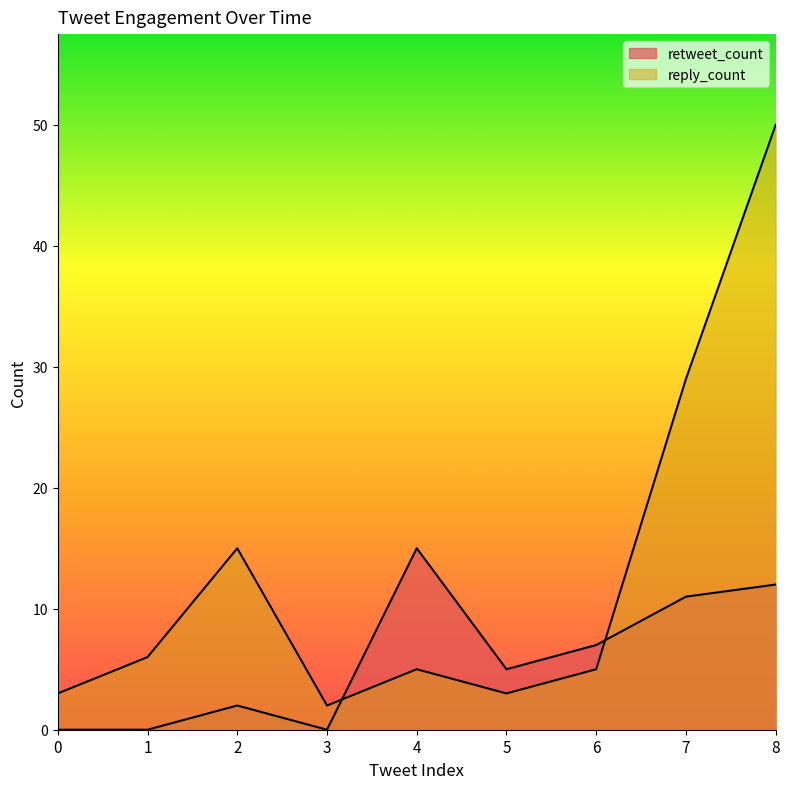

What is the difference between the maximum and second lowest values in the reply_count series?

47